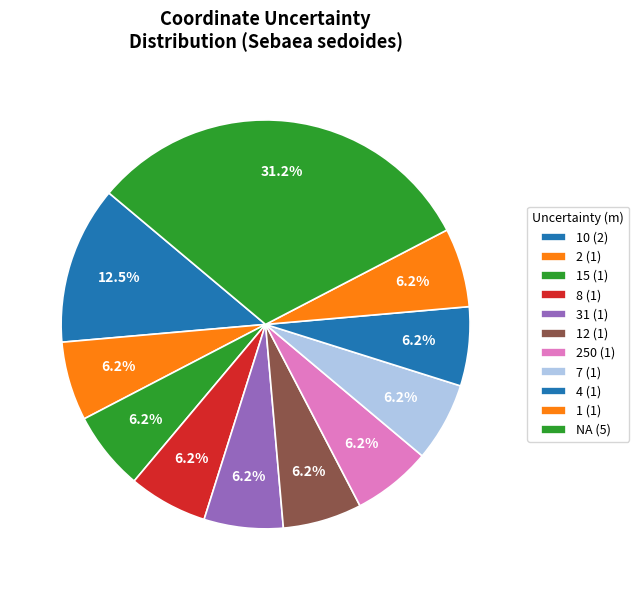

How many segments does this pie chart have?

11